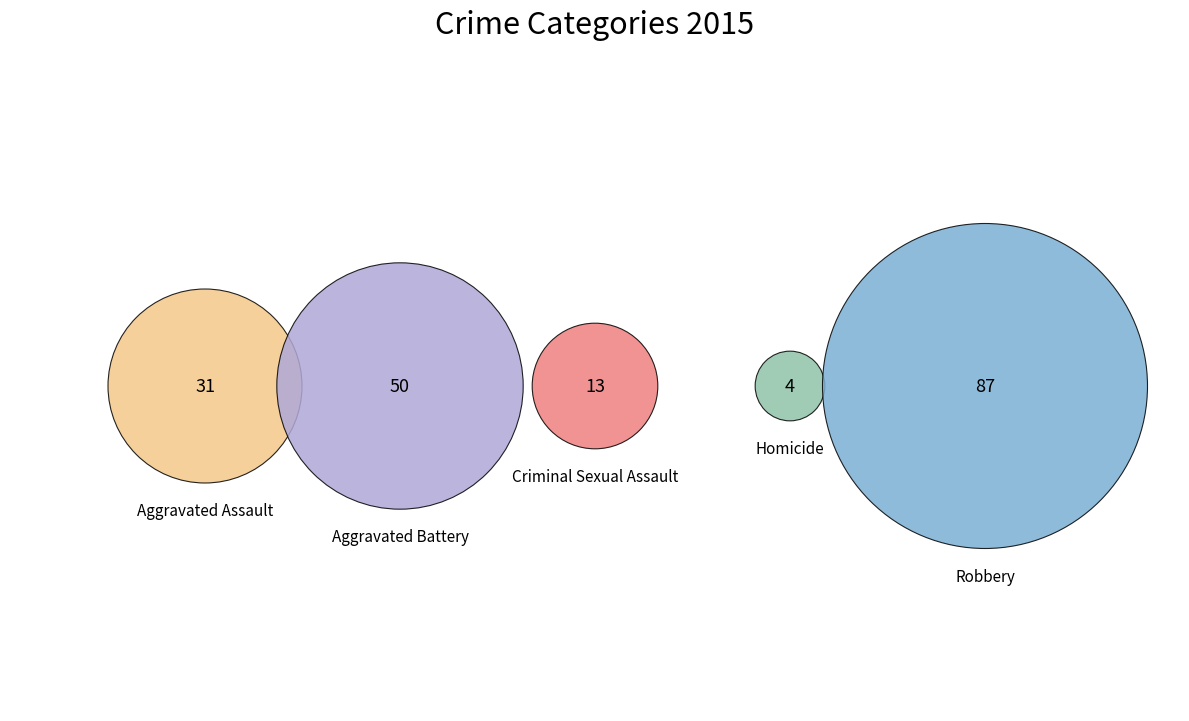

What is the change in value from Aggravated Assault to Robbery?

+56